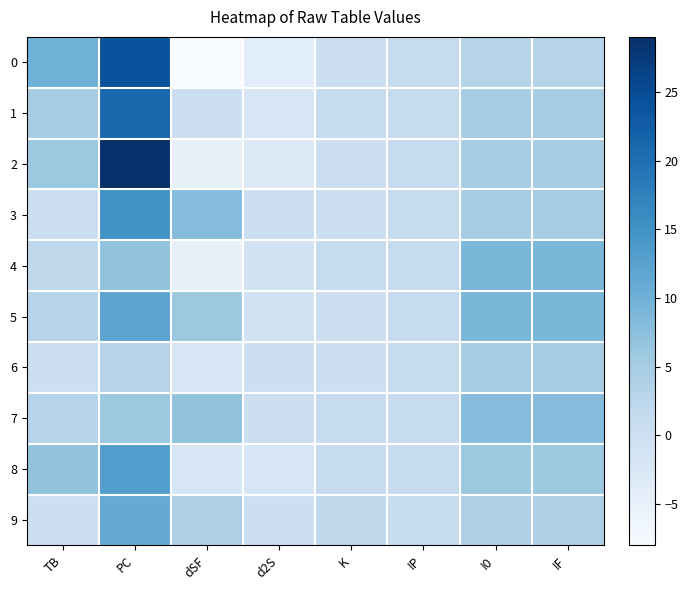

Count the number of categories in the chart.

8